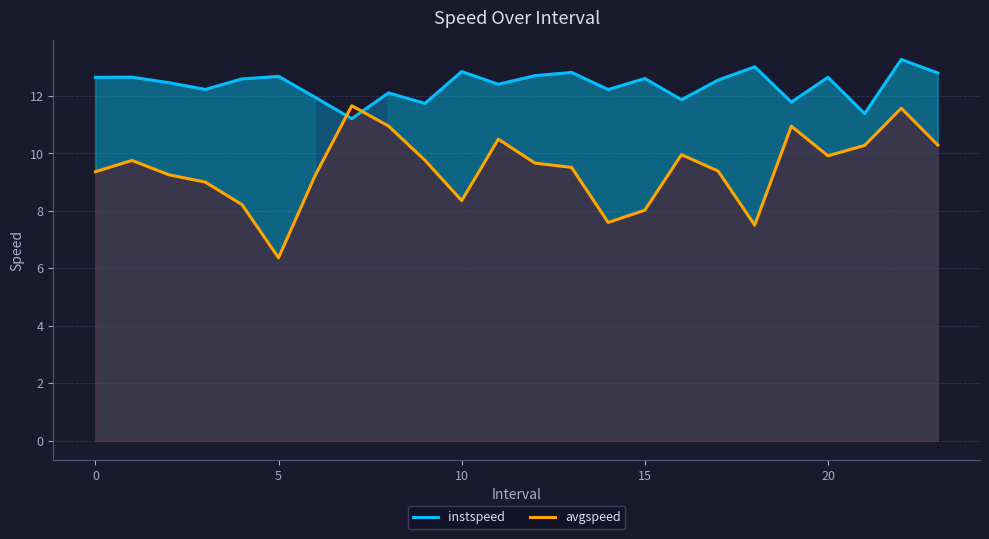

What is the approximate value of avgspeed at 16?

9.9